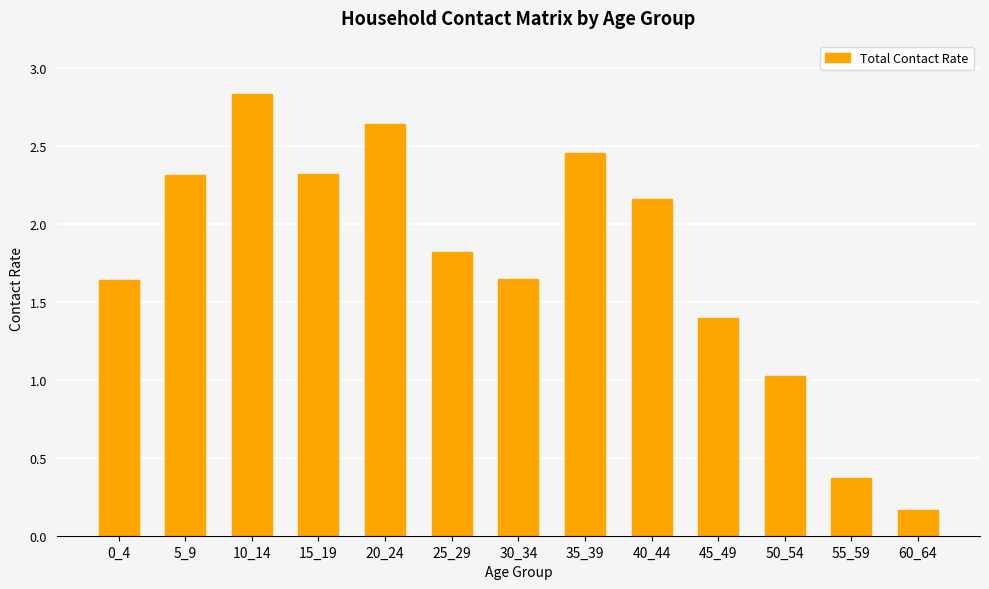

What is the approximate value at 50_54?

1.0